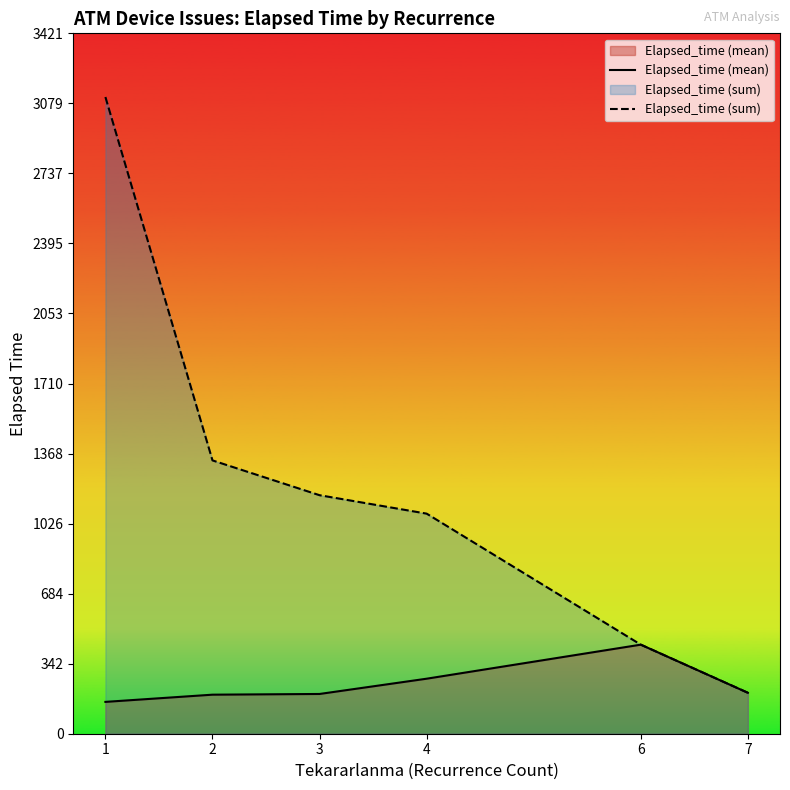

At which category is the sum across all series the highest?

1